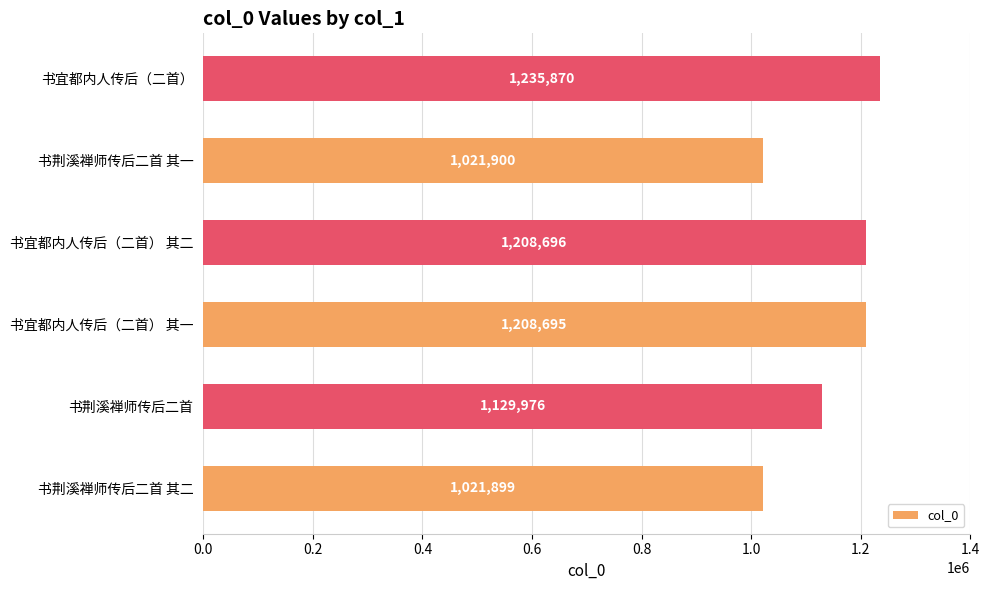

What is the difference between the second highest and minimum values?

186797